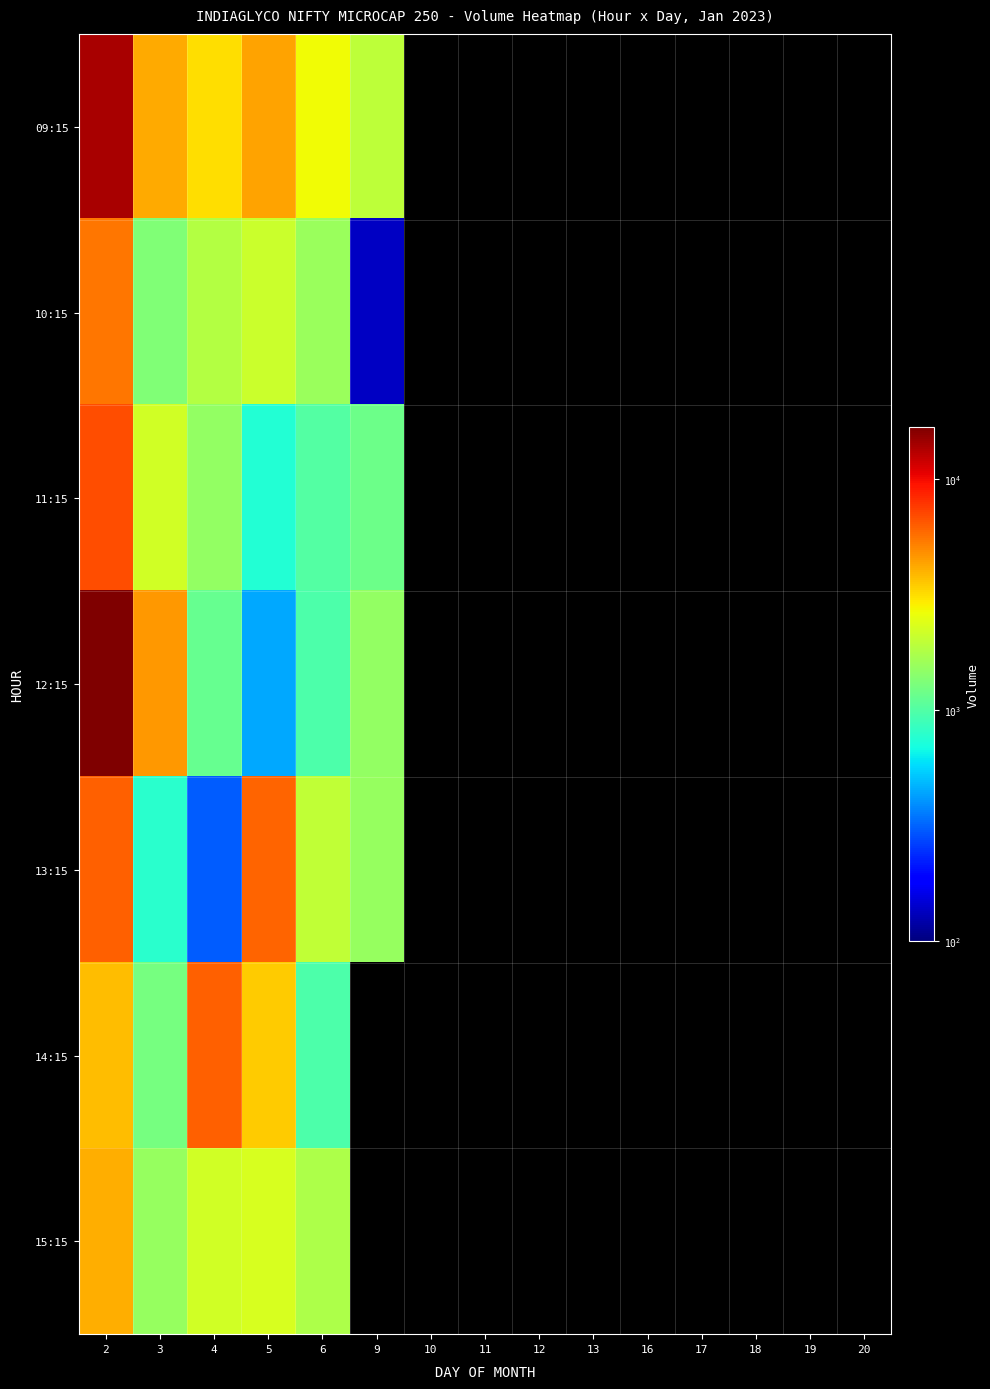

Reading left to right, transcribe all the data shown in this chart.

09:15: 2=13741	3=4184	4=3132	5=4324	6=2712	9=1948	10=0	11=0	12=0	13=0	16=0	17=0	18=0	19=0	20=0
10:15: 2=5558	3=1324	4=1855	5=2097	6=1572	9=137	10=0	11=0	12=0	13=0	16=0	17=0	18=0	19=0	20=0
11:15: 2=6824	3=2196	4=1515	5=745	6=1010	9=1192	10=0	11=0	12=0	13=0	16=0	17=0	18=0	19=0	20=0
12:15: 2=16761	3=4596	4=1126	5=448	6=972	9=1494	10=0	11=0	12=0	13=0	16=0	17=0	18=0	19=0	20=0
13:15: 2=6215	3=770	4=301	5=6070	6=2004	9=1535	10=0	11=0	12=0	13=0	16=0	17=0	18=0	19=0	20=0
14:15: 2=3812	3=1244	4=6181	5=3467	6=960	9=0	10=0	11=0	12=0	13=0	16=0	17=0	18=0	19=0	20=0
15:15: 2=4102	3=1533	4=2218	5=2278	6=1771	9=0	10=0	11=0	12=0	13=0	16=0	17=0	18=0	19=0	20=0